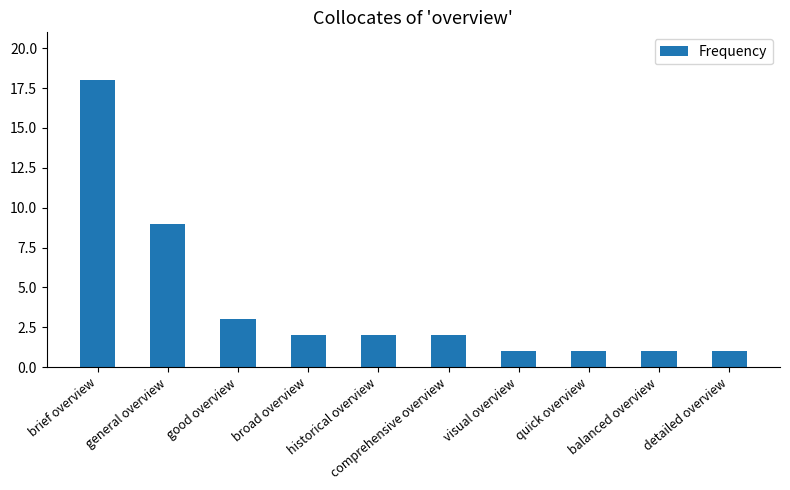

What is the label of the 1st bar from the left?

brief overview